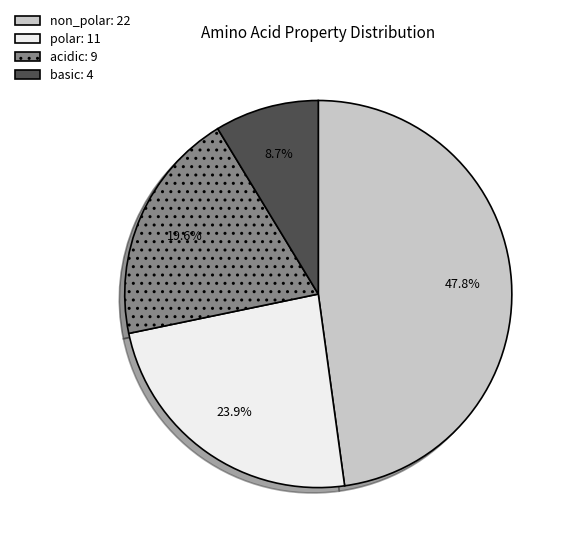

To the nearest percent, what portion does non_polar represent?

48%